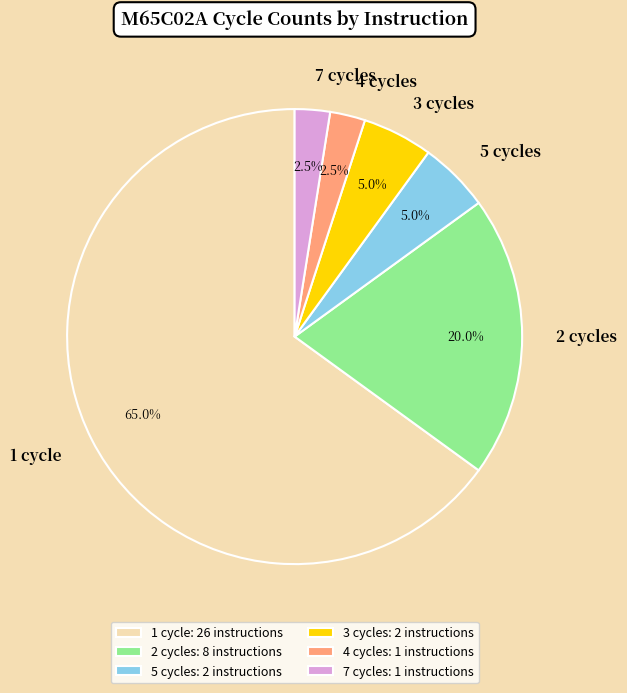

Does 5 cycles account for over 50% of the chart?

No